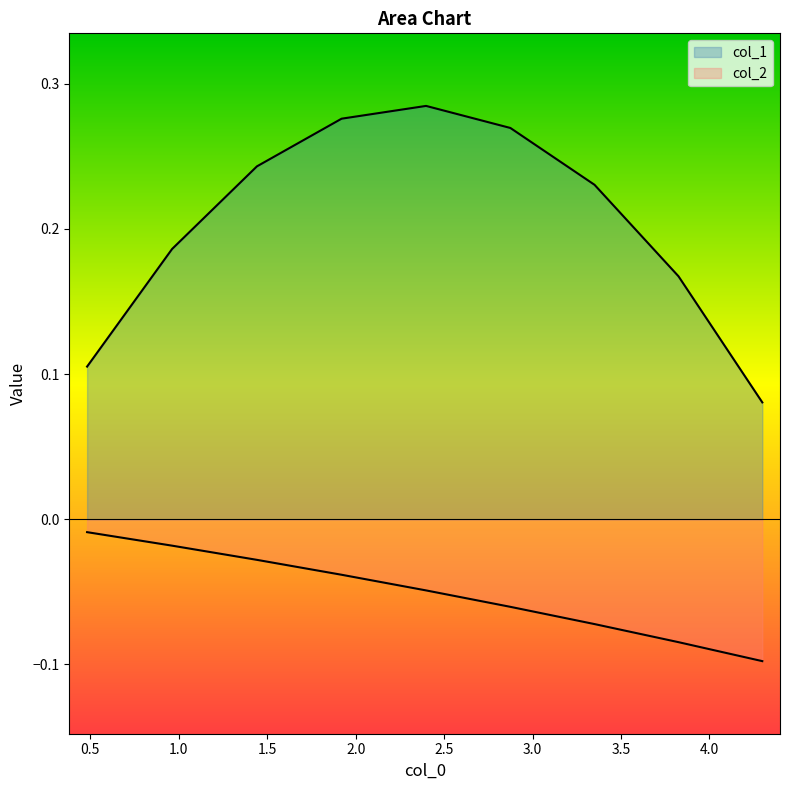

How many col_1 values are between 0 and 1?

9